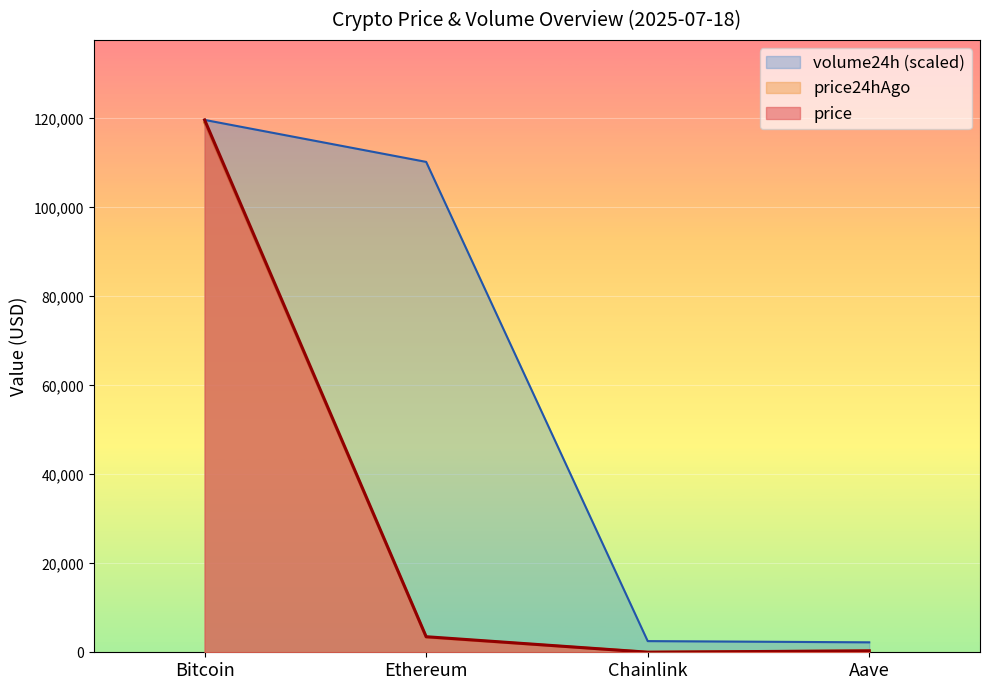

Which series has the largest range (max minus min)?

price